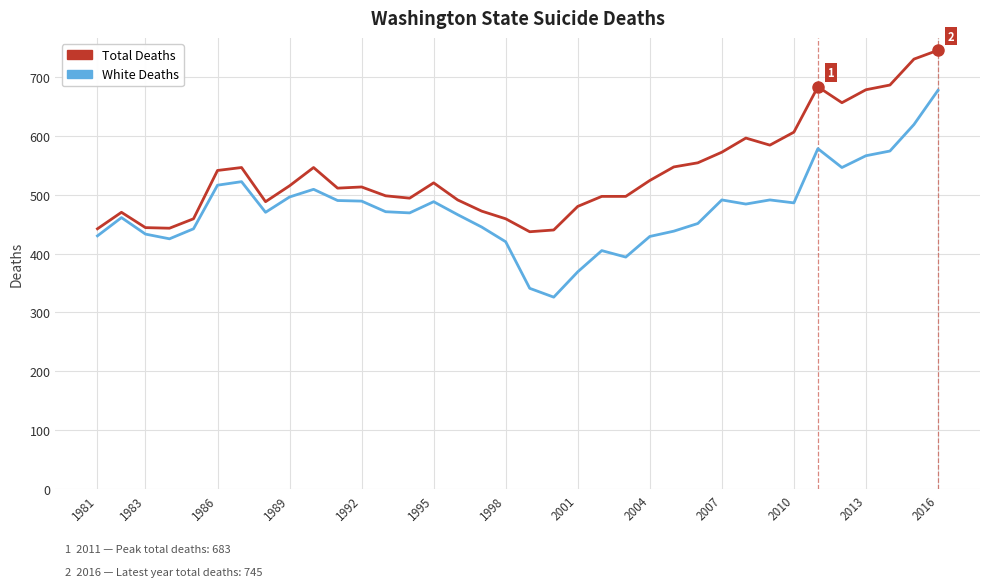

What is the lowest value of the Total Deaths series?

437